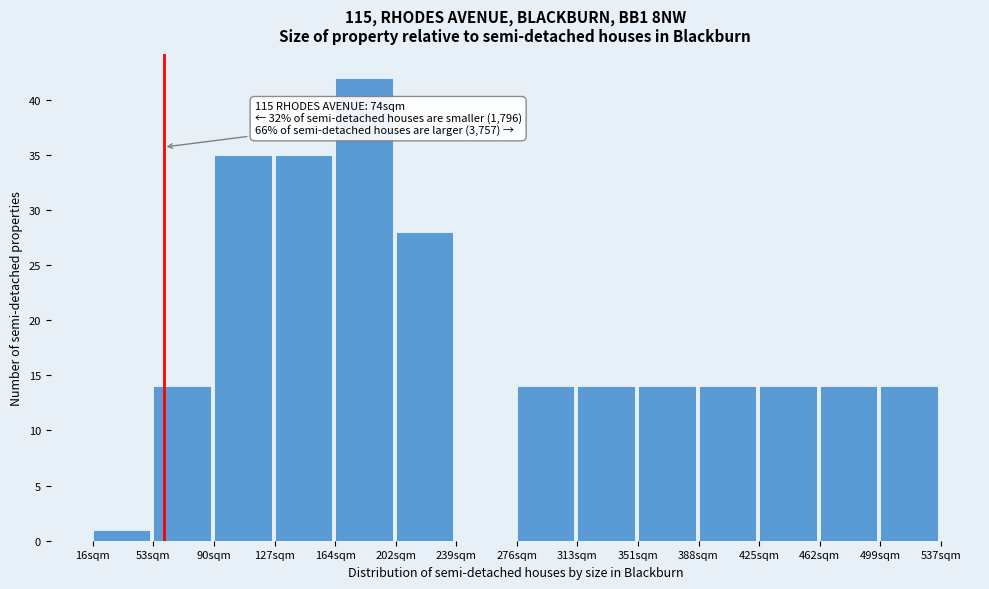

Reading right to left, transcribe all the data shown in this chart.

499sqm=14	462sqm=14	425sqm=14	388sqm=14	351sqm=14	313sqm=14	276sqm=14	239sqm=0	202sqm=28	164sqm=42	127sqm=35	90sqm=35	53sqm=14	16sqm=1